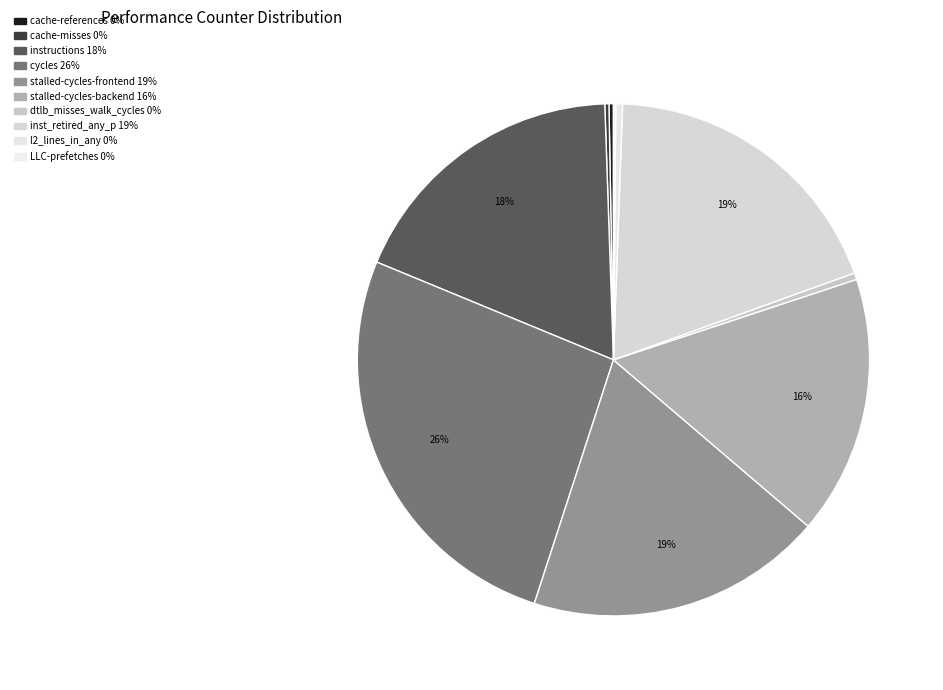

What is the largest slice in the pie chart?

cycles